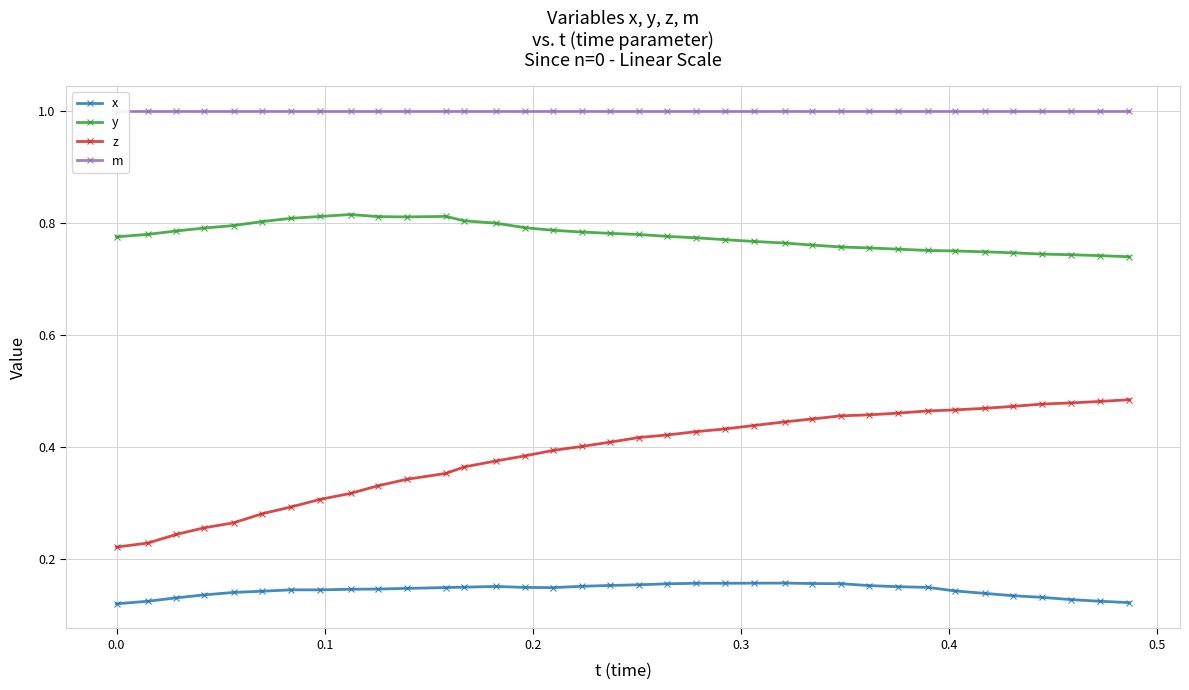

Count the z values in the range 0 to 1.

36